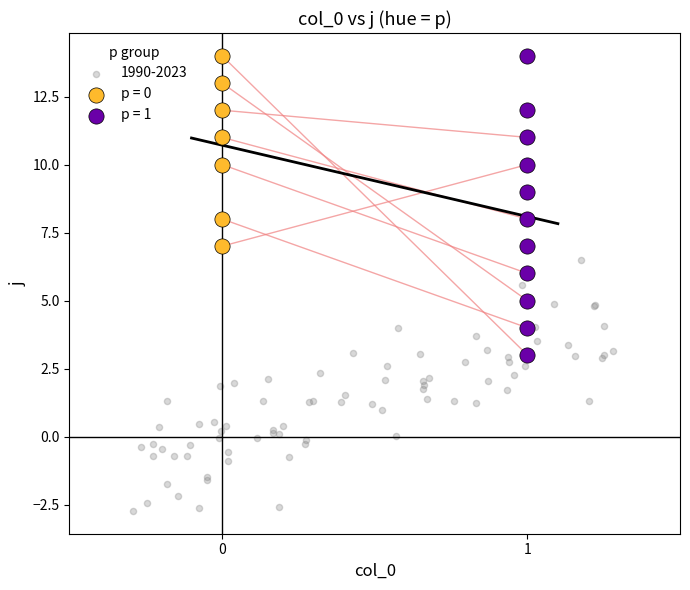

Which series has the widest spread of Y values?

p = 1